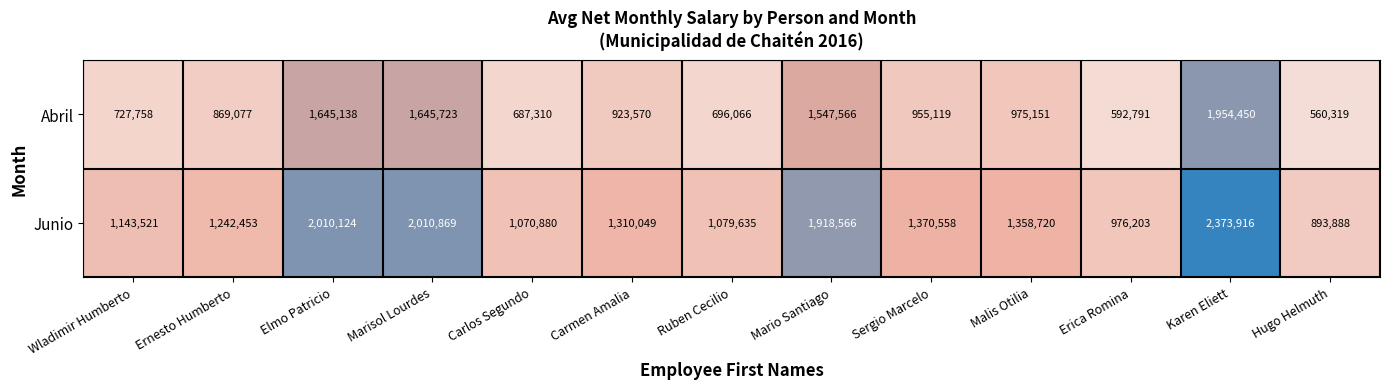

Which series changed the most between Mario Santiago and Sergio Marcelo?

Abril